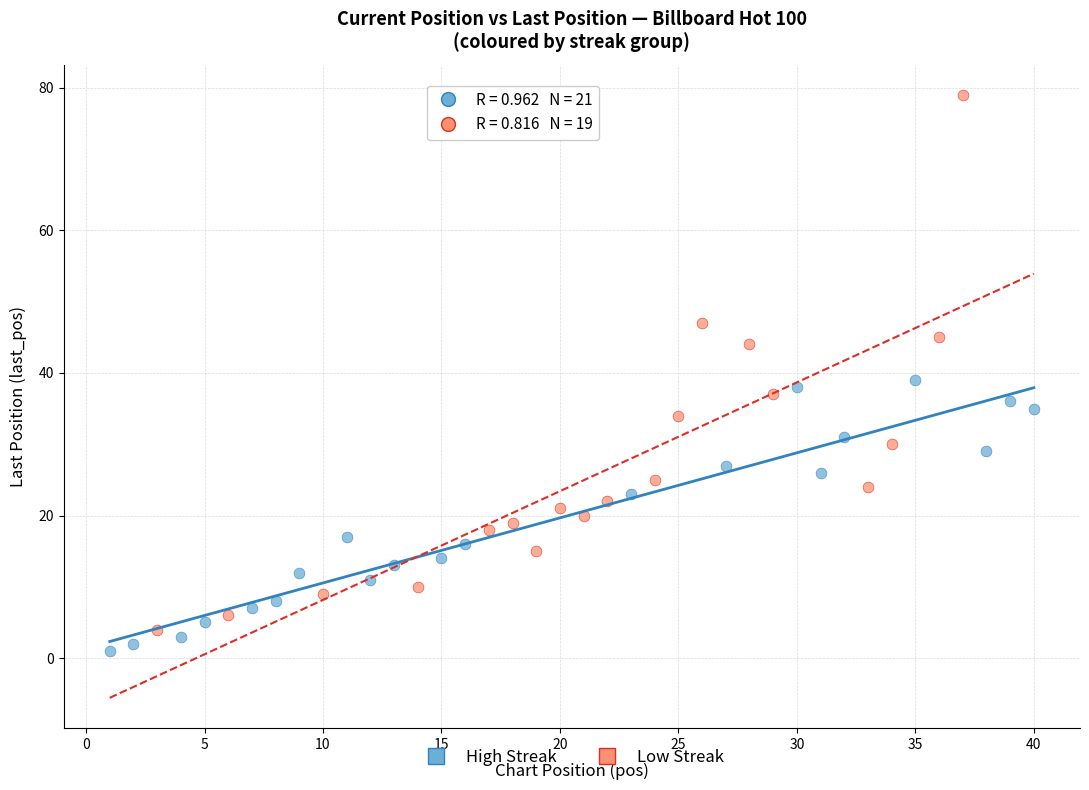

Which series contains the lowest Y value?

High Streak